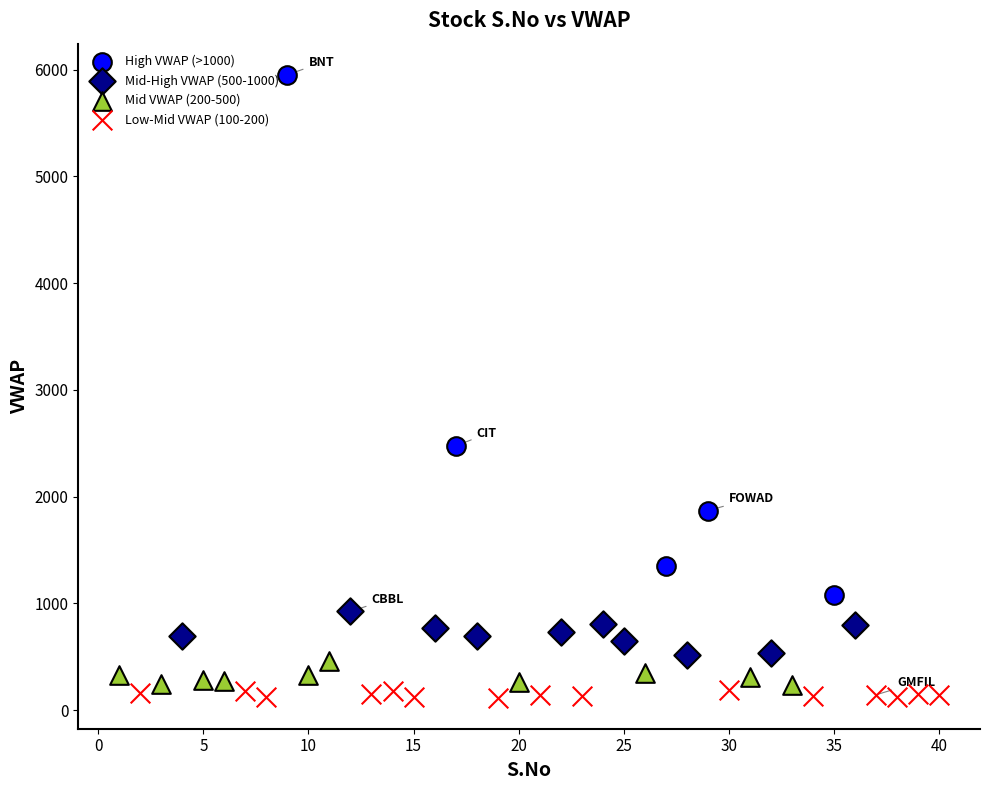

Which series contains the highest Y value?

High VWAP (>1000)